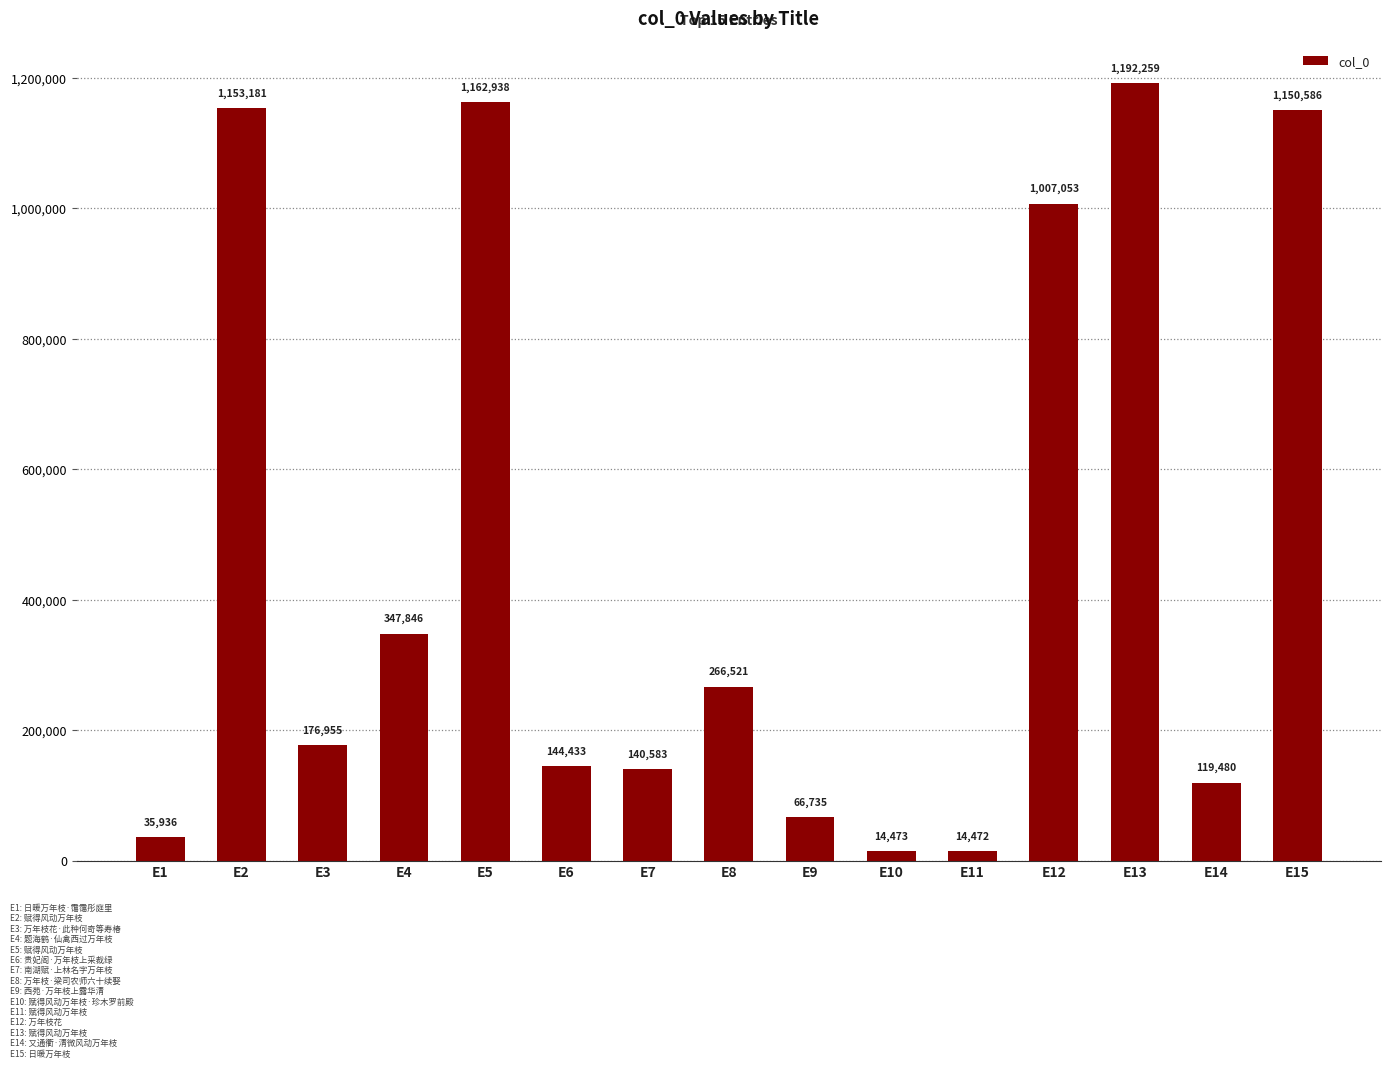

How many data points are less than 176955?

7